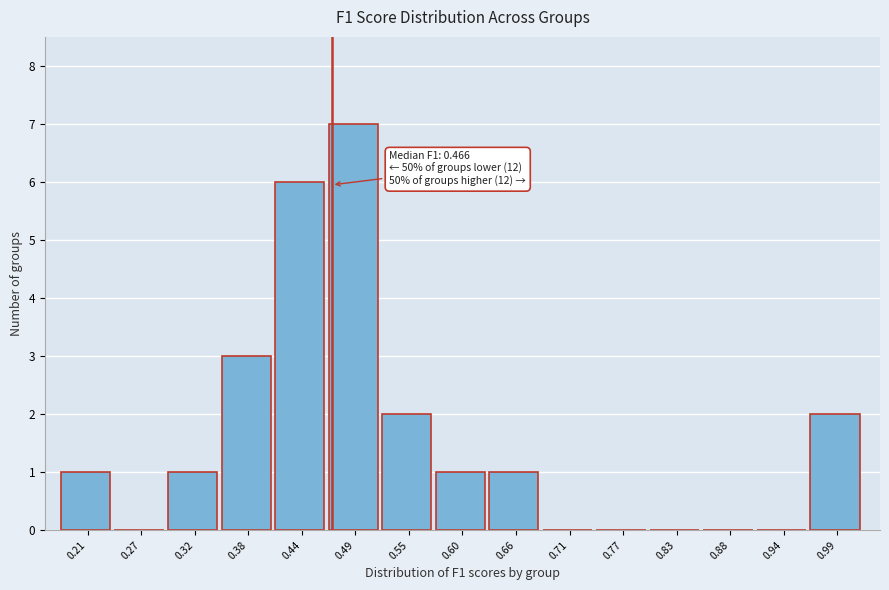

Over which range of the x-axis is the bar tallest?

0.46 to 0.52